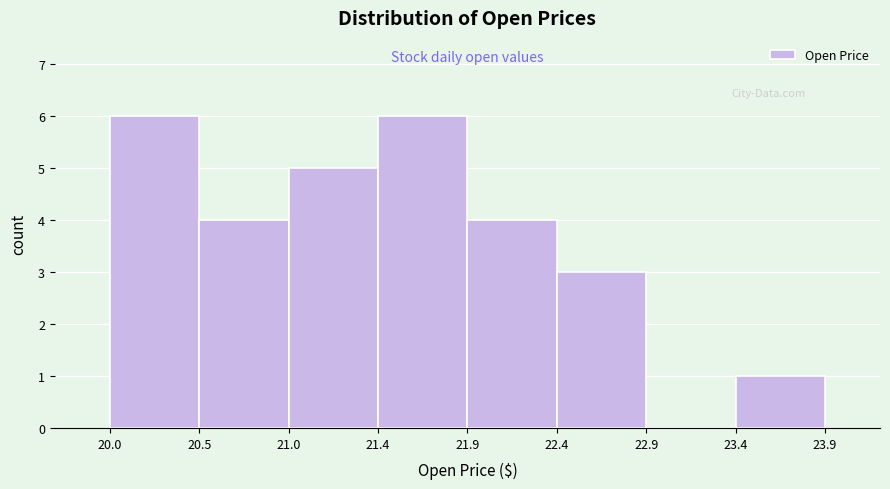

Reading left to right, extract all data points from this chart.

20.0=6	20.5=4	21.0=5	21.4=6	21.9=4	22.4=3	22.9=0	23.4=1